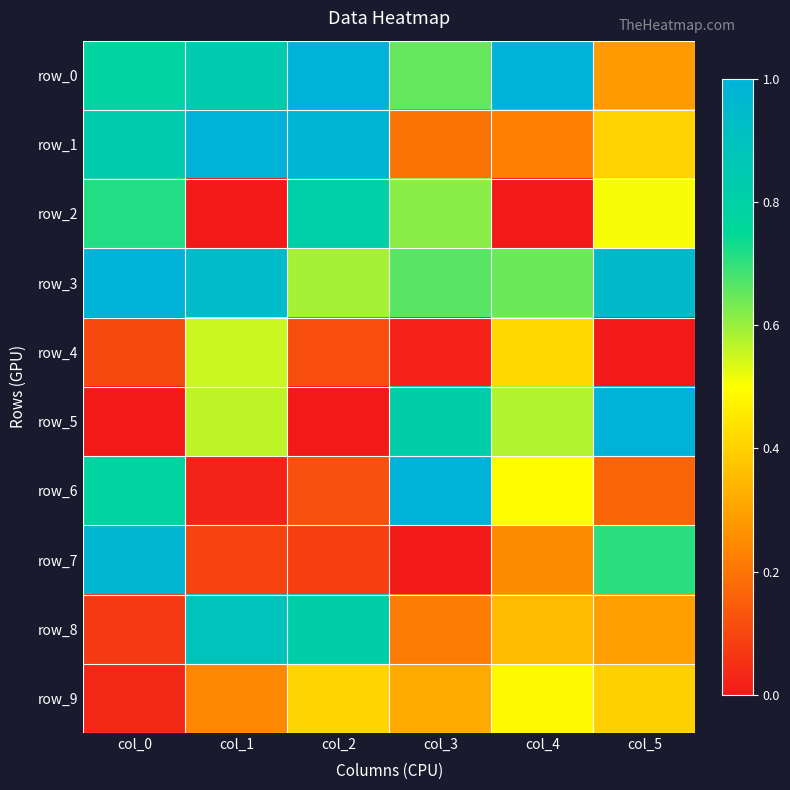

List the labels in order of row_9 value, smallest first.

col_0, col_1, col_3, col_5, col_2, col_4